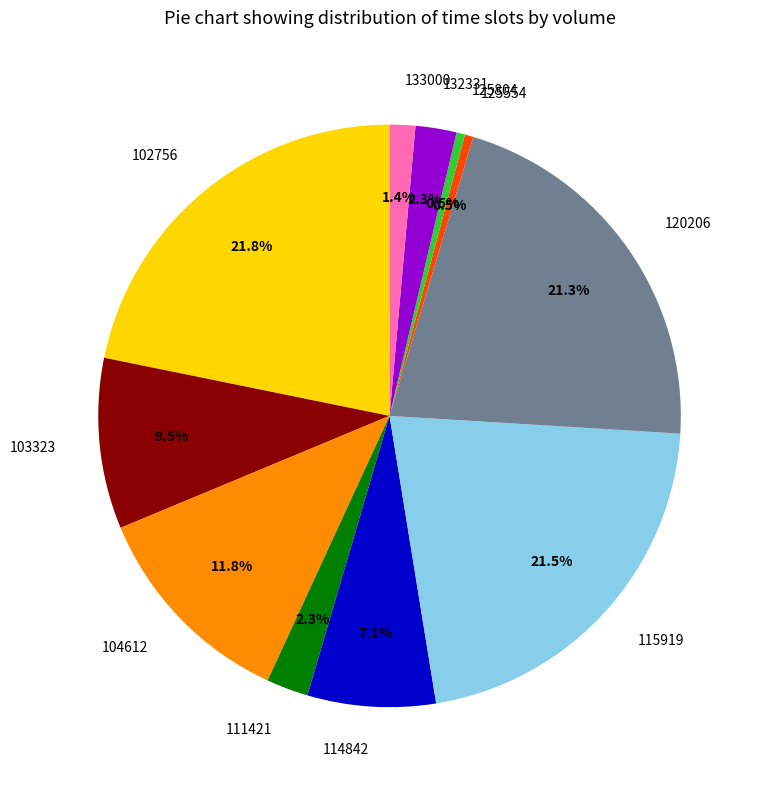

To the nearest percent, what is the difference between the largest and smallest slice percentages?

21%